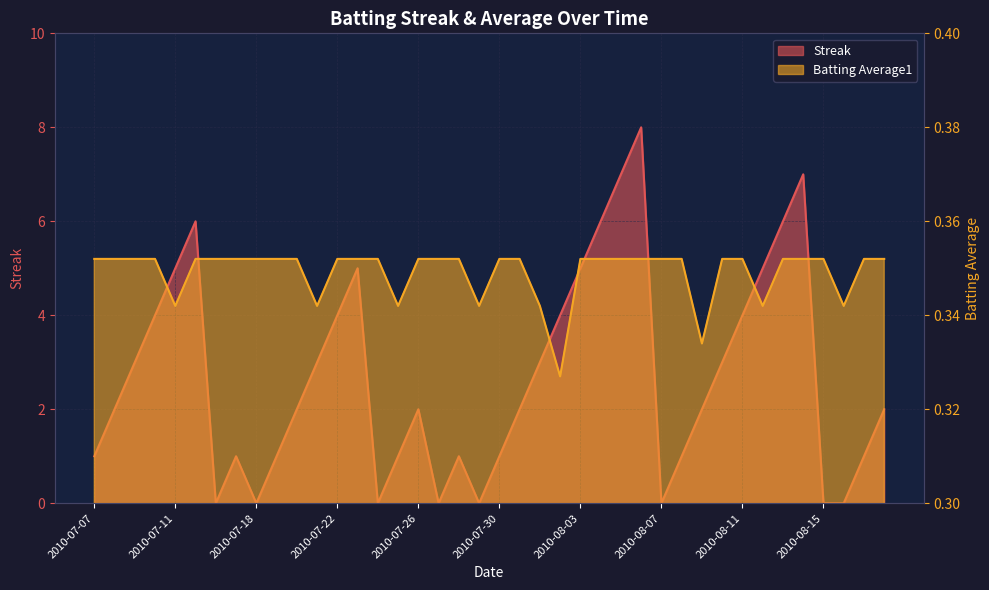

What position from the left is 2010-07-11?

5